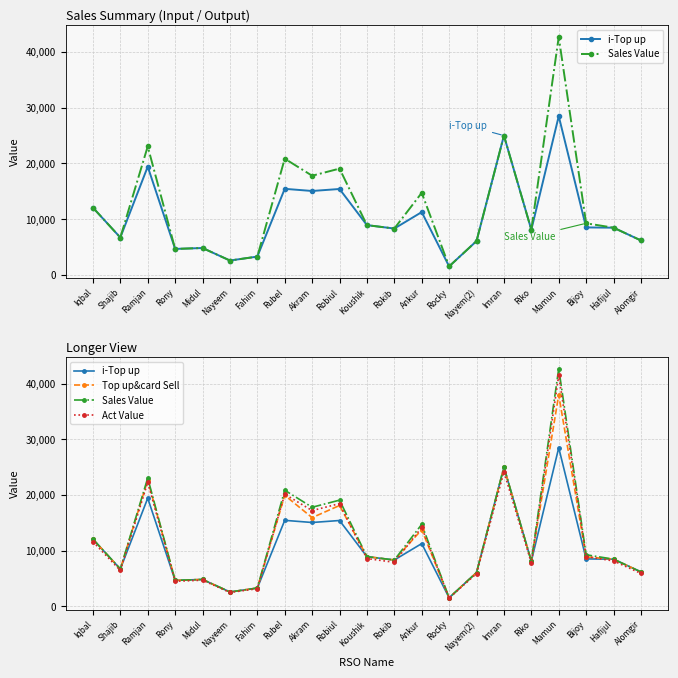

What is the difference between the maximum and minimum values in the i-Top up series?

26942.0